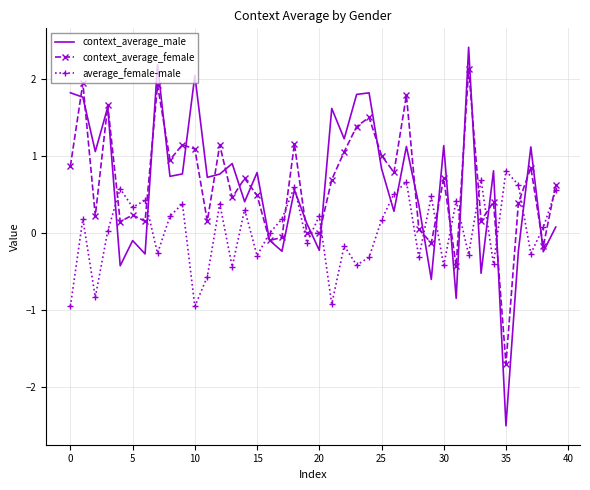

What is the highest value of the context_average_female series?

2.1